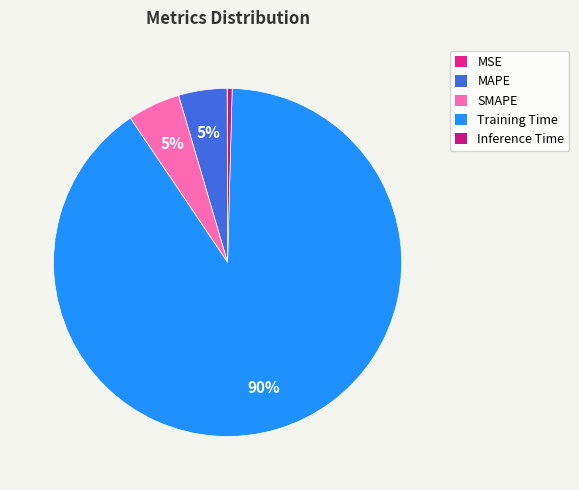

Which category has the smallest portion of the pie?

MSE